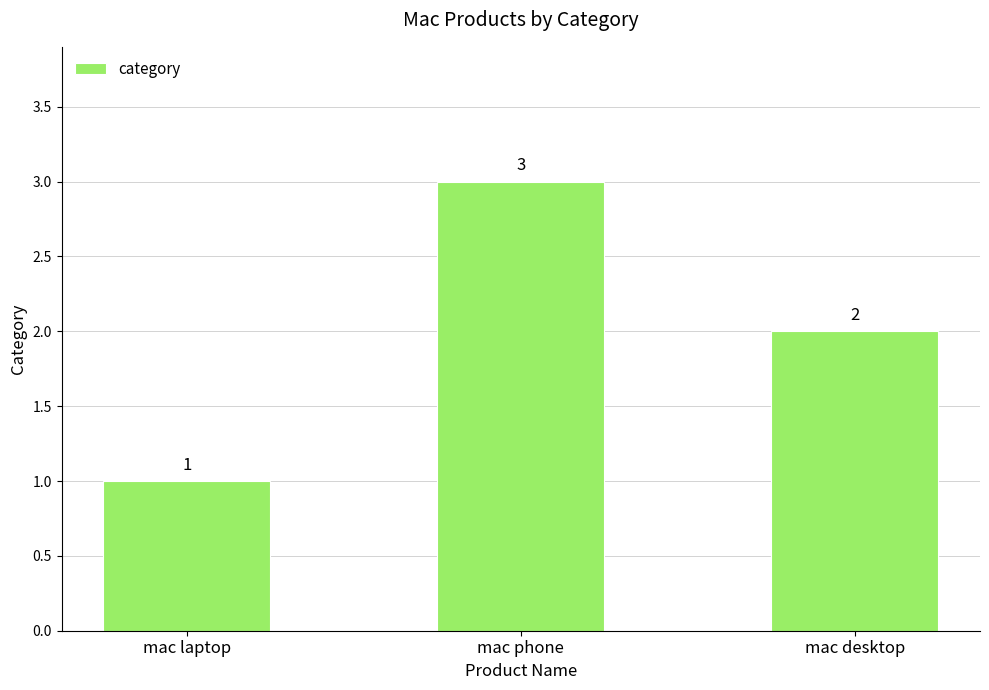

What is the greatest value displayed?

3